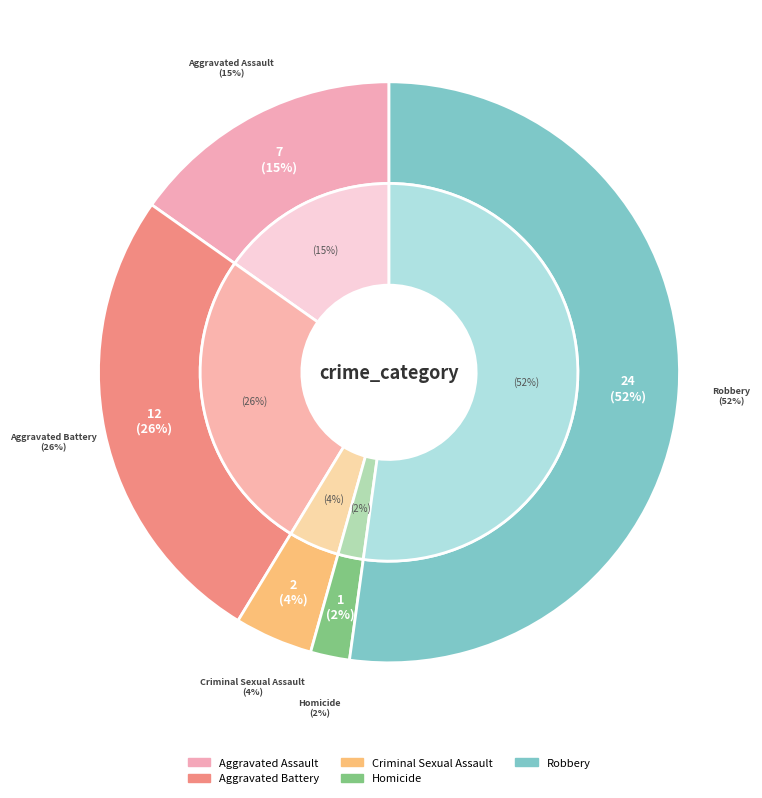

How many slices are in this pie chart?

5